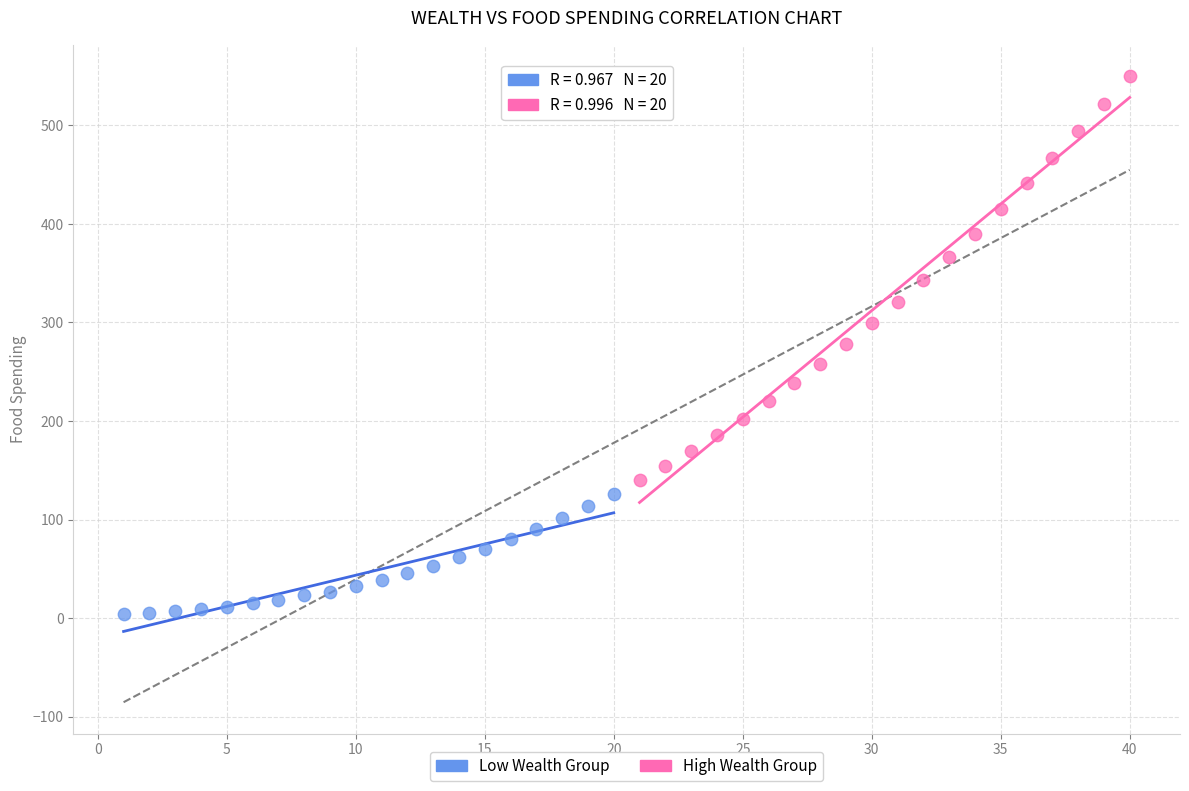

Which series contains the highest Y value?

High Wealth Group